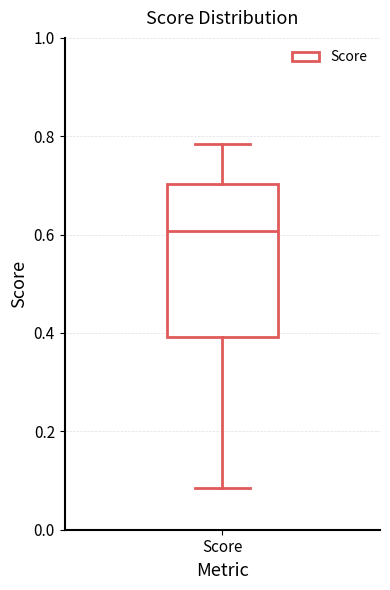

Transcribe this box plot: give where the median line is, the range the box spans, and where the two whiskers end, as read against the y-axis. The values are not printed on the chart, so give them approximately, as read against the axis.

median 0.60, box 0.40 to 0.70, whiskers 0.08 to 0.78